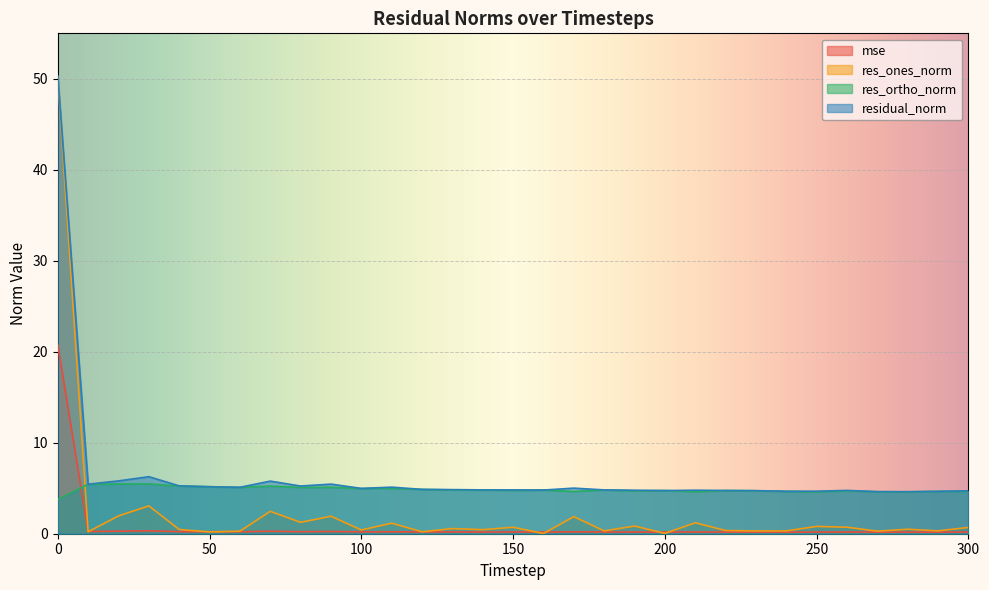

What is the average value of the res_ortho_norm series?

4.9